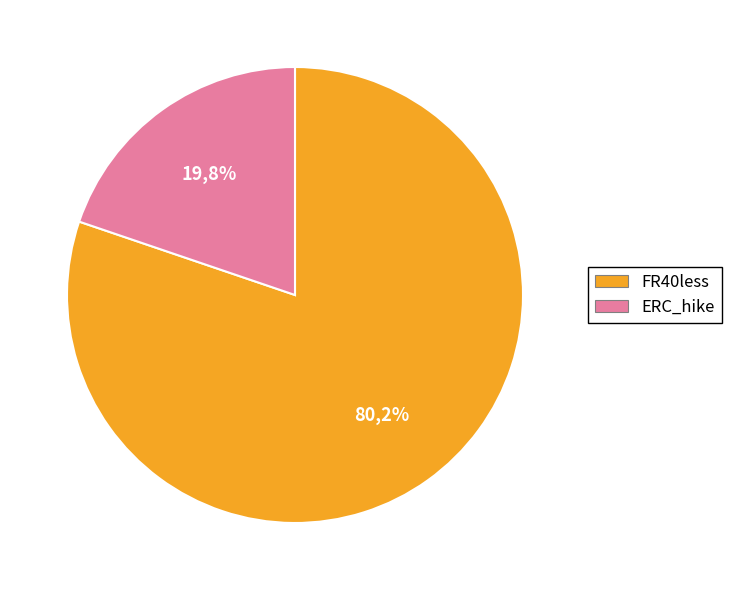

Count the number of slices in the pie.

2